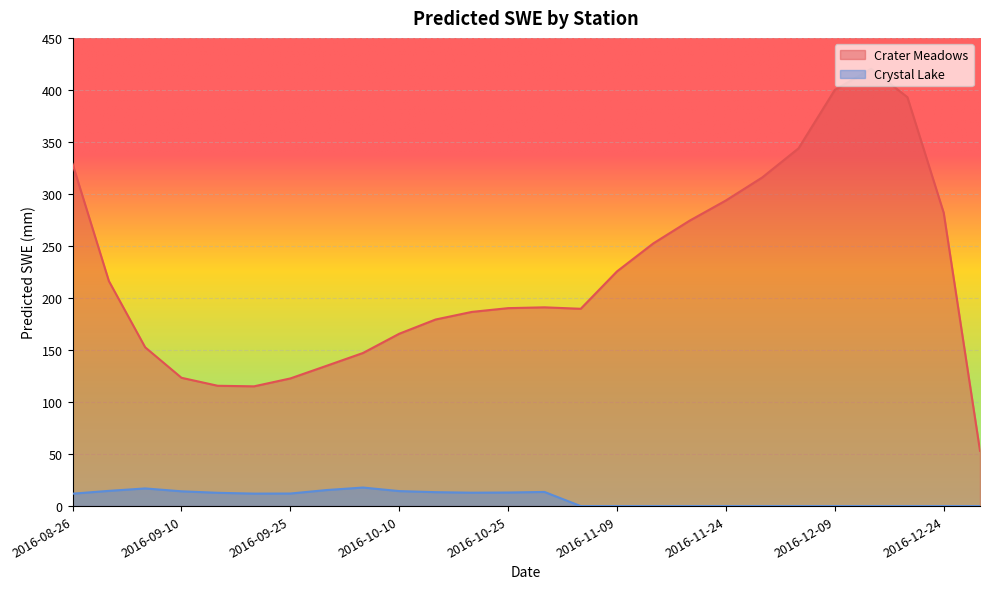

True or false: Crater Meadows has a value of 190.3 at 2016-10-25.

True